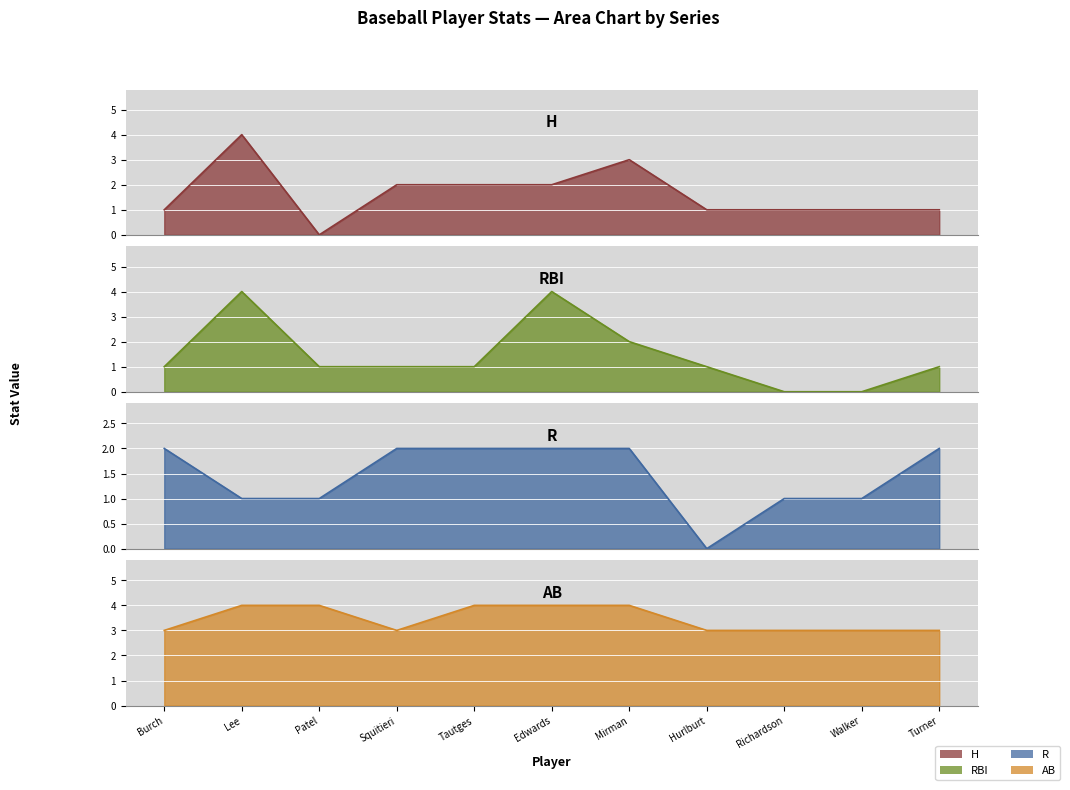

Is it true that RBI equals 2 at Burch?

False